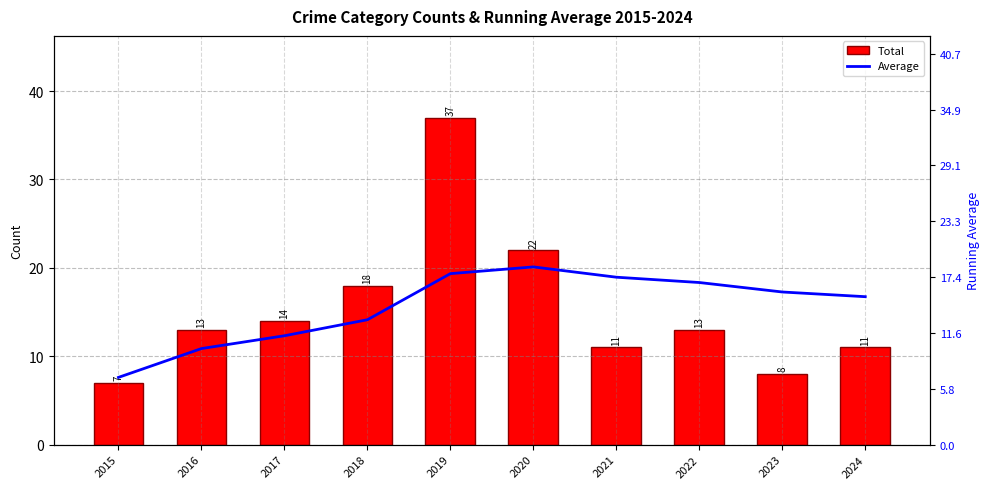

What value does the Average series have at 2020?

18.5